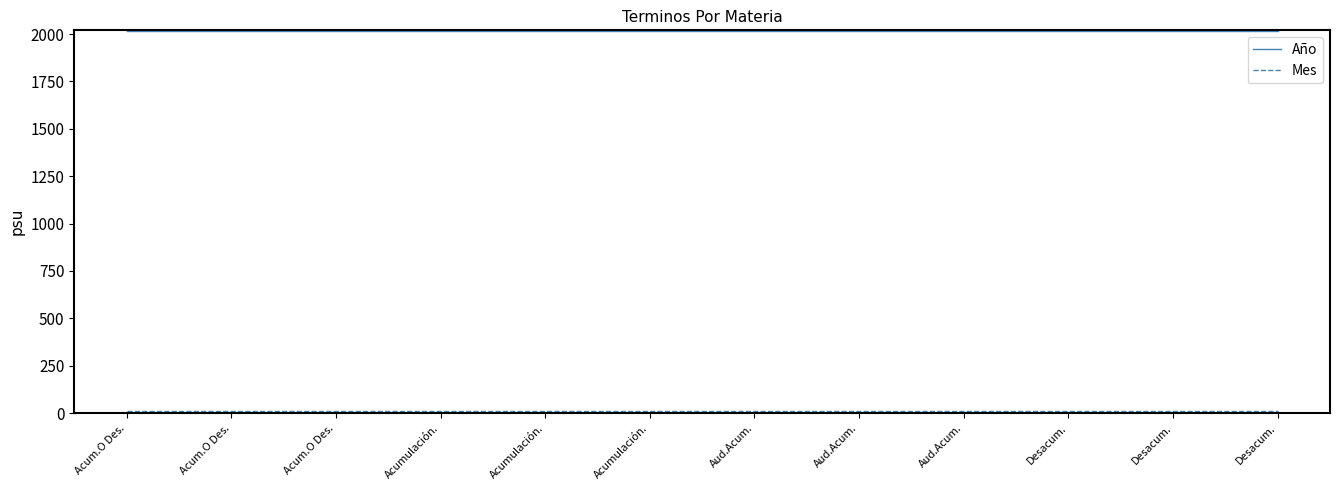

How many lines are shown in the chart?

2